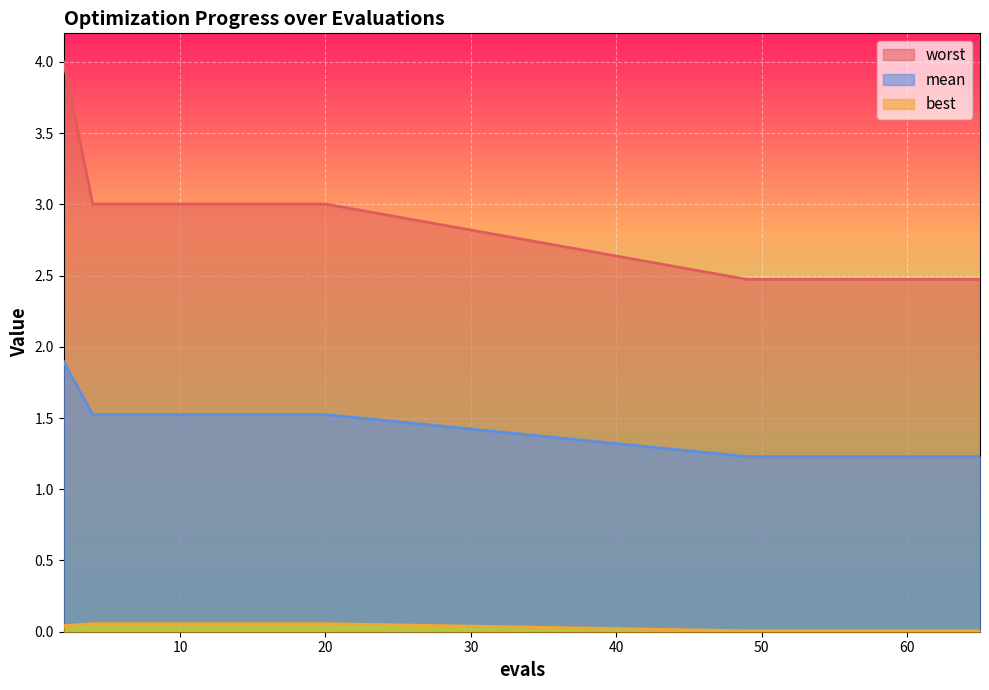

True or false: mean has more than 2 points higher than both neighbors.

False